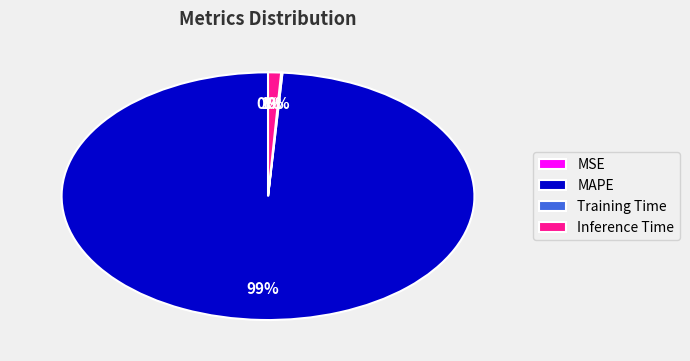

Is it true that Inference Time is 1% of the pie?

True